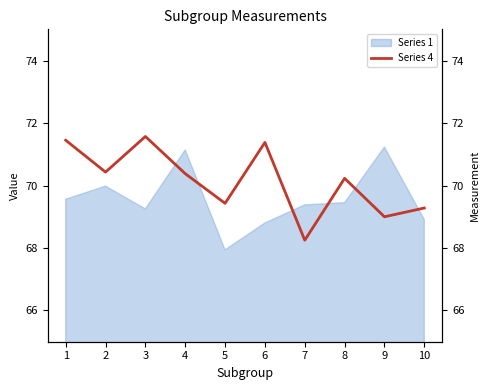

How many points are lower than both their immediate neighbors (excluding endpoints)?

4